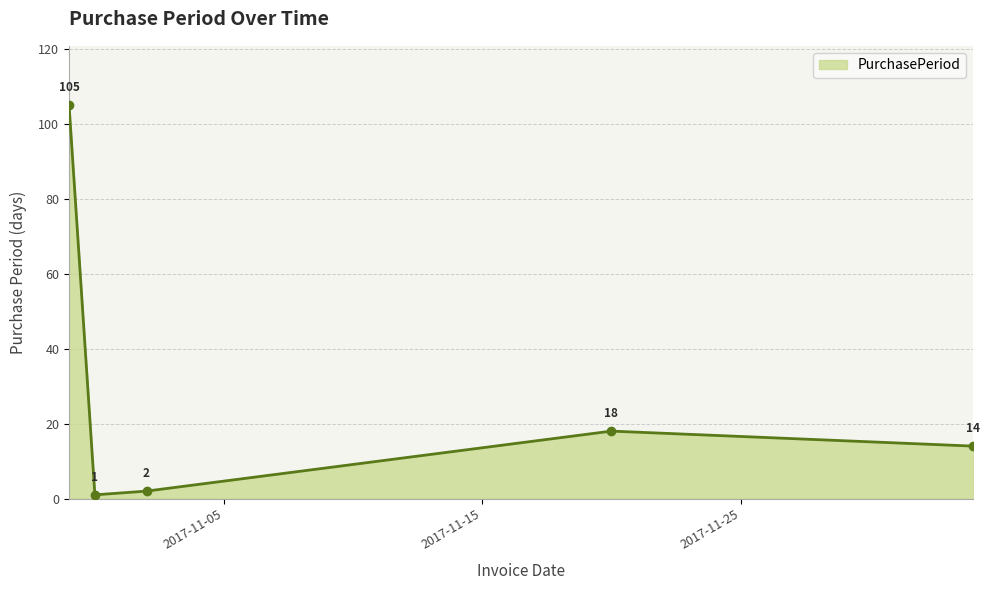

What is the maximum value shown in the chart?

105